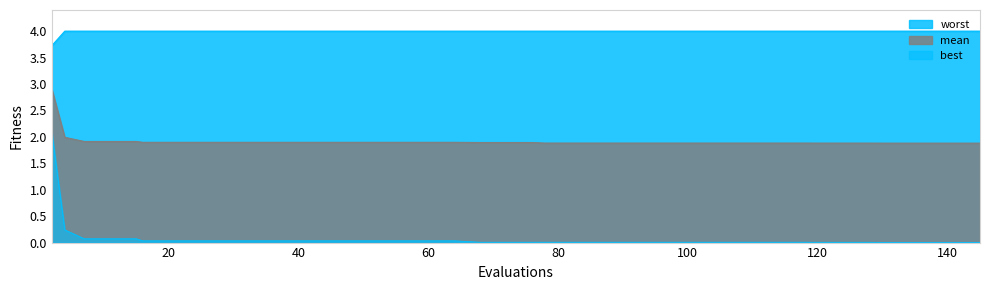

True or false: best and mean cross at least once.

False